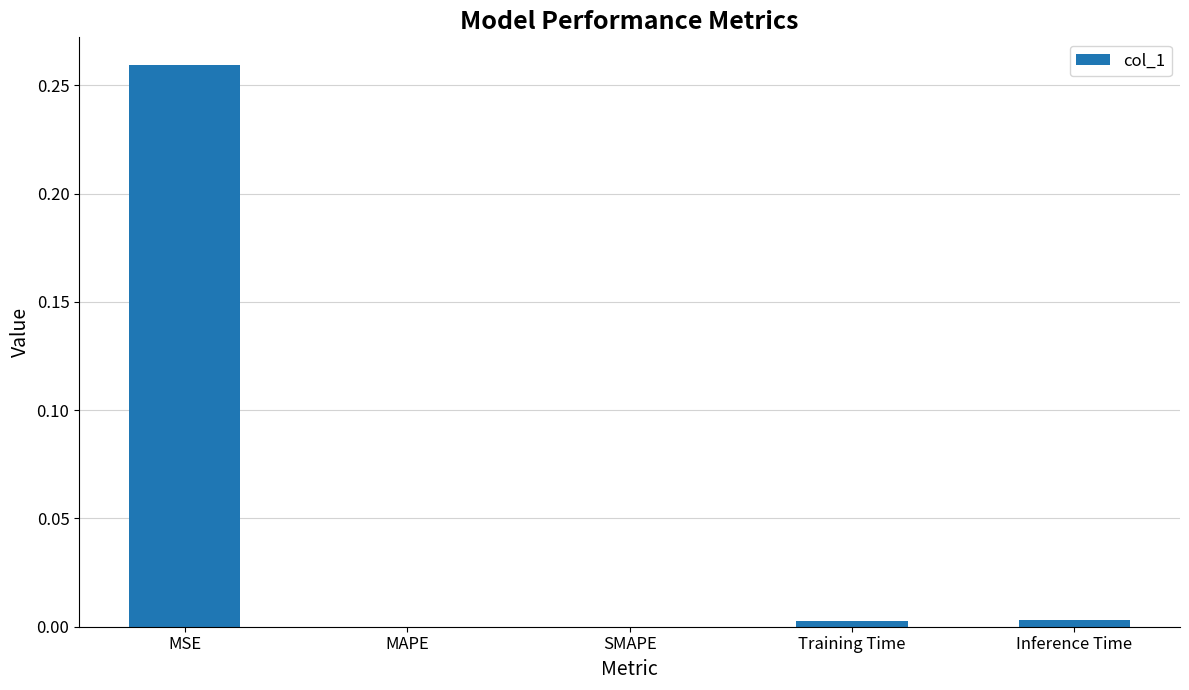

Which label corresponds to the largest value in the chart?

MSE